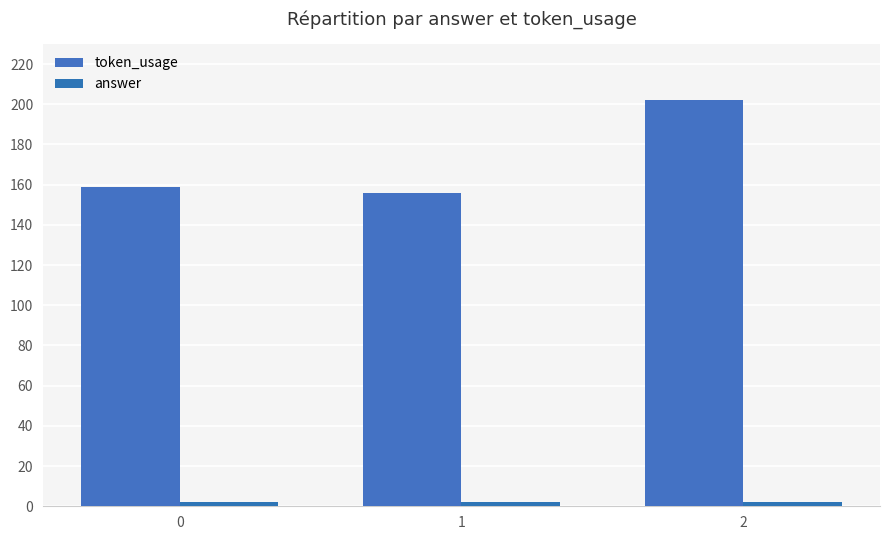

What is the value of the token_usage bar at the 2nd from the left?

156